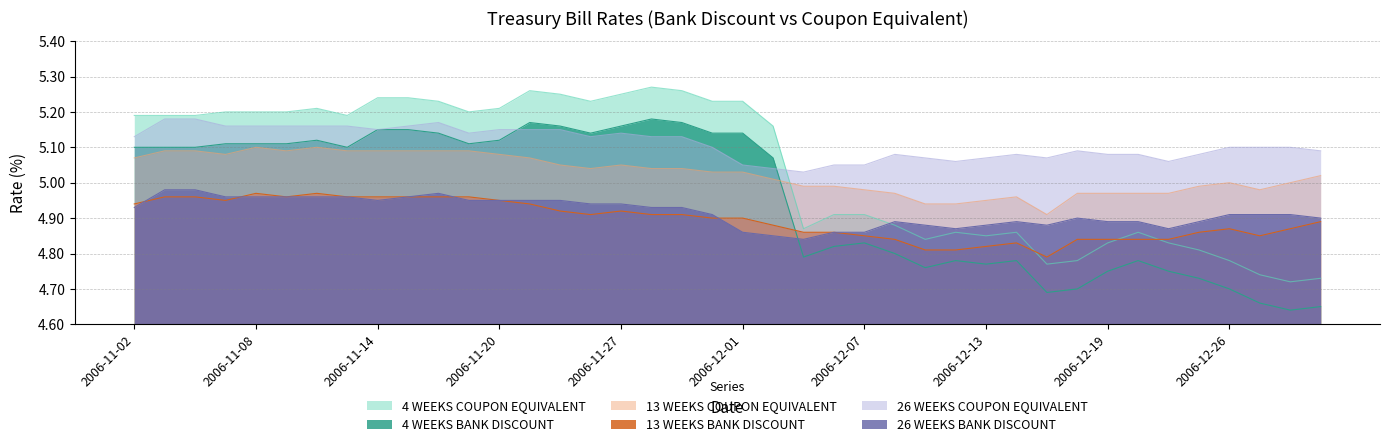

The 4 WEEKS COUPON EQUIVALENT series shows 3.3 at 2006-12-05. True or false?

False